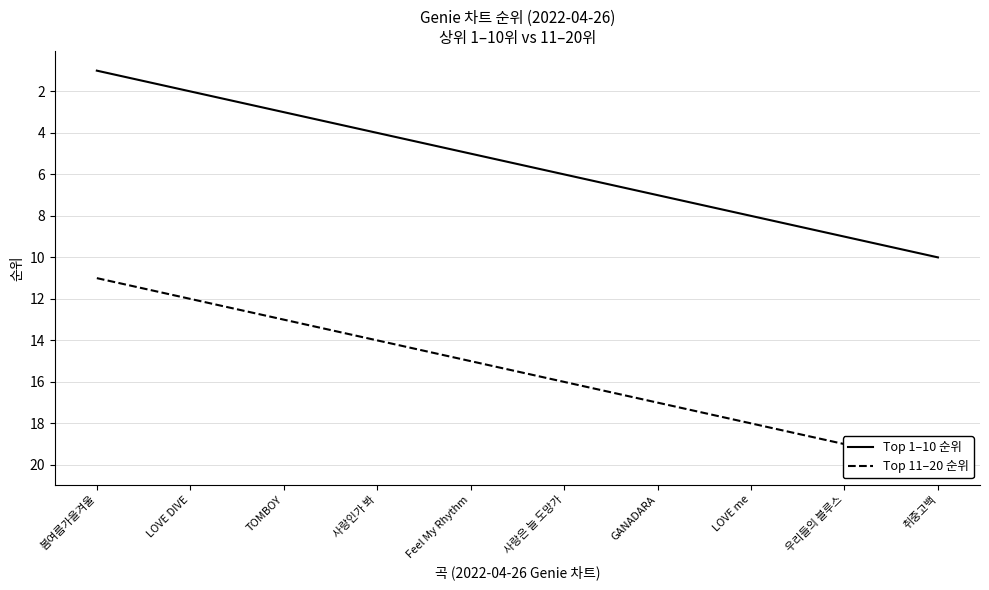

Rank the categories by Top 1–10 순위 value from highest to lowest.

취중고백, 우리들의 블루스, LOVE me, GANADARA, 사랑은 늘 도망가, Feel My Rhythm, 사랑인가 봐, TOMBOY, LOVE DIVE, 봄여름가을겨울